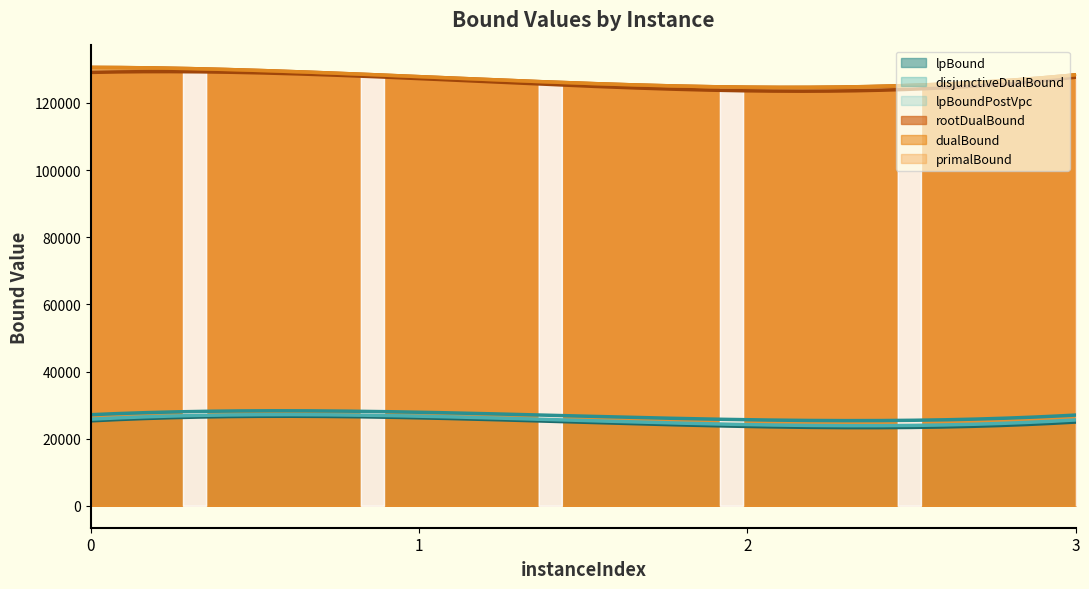

At 2, list the series in order from smallest to largest.

lpBound, lpBoundPostVpc, disjunctiveDualBound, rootDualBound, dualBound, primalBound